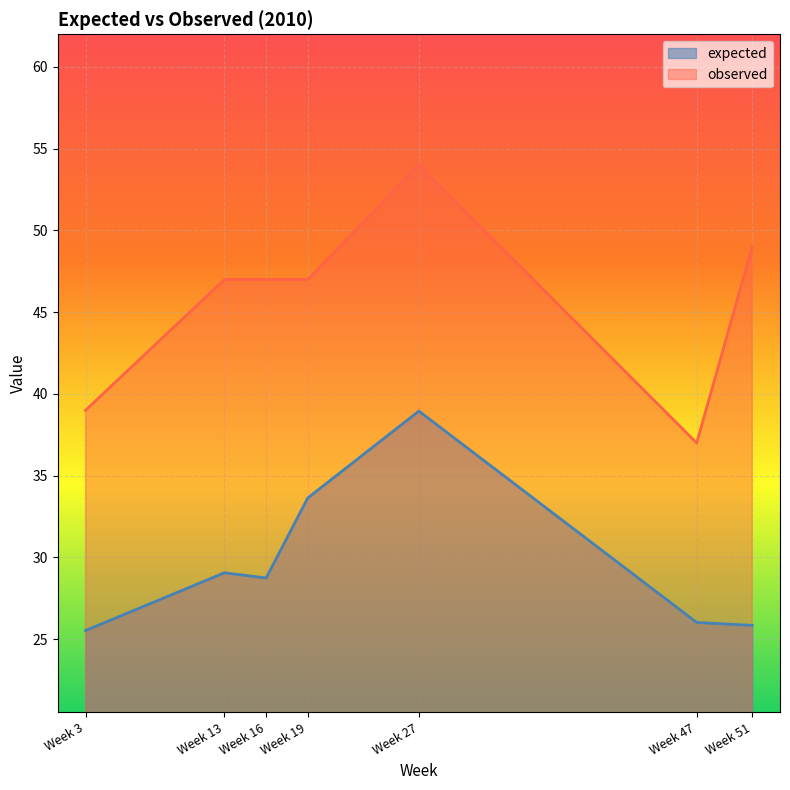

What is the sum of the expected values at Week 3 and Week 16?

54.3